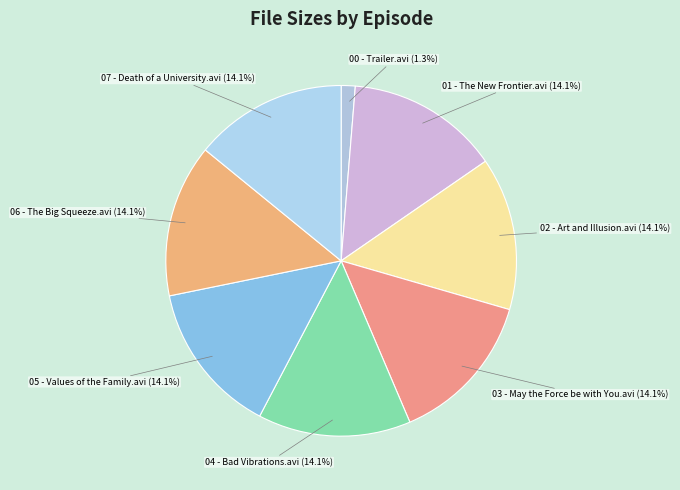

To the nearest percent, what portion does 00 - Trailer.avi represent?

1%